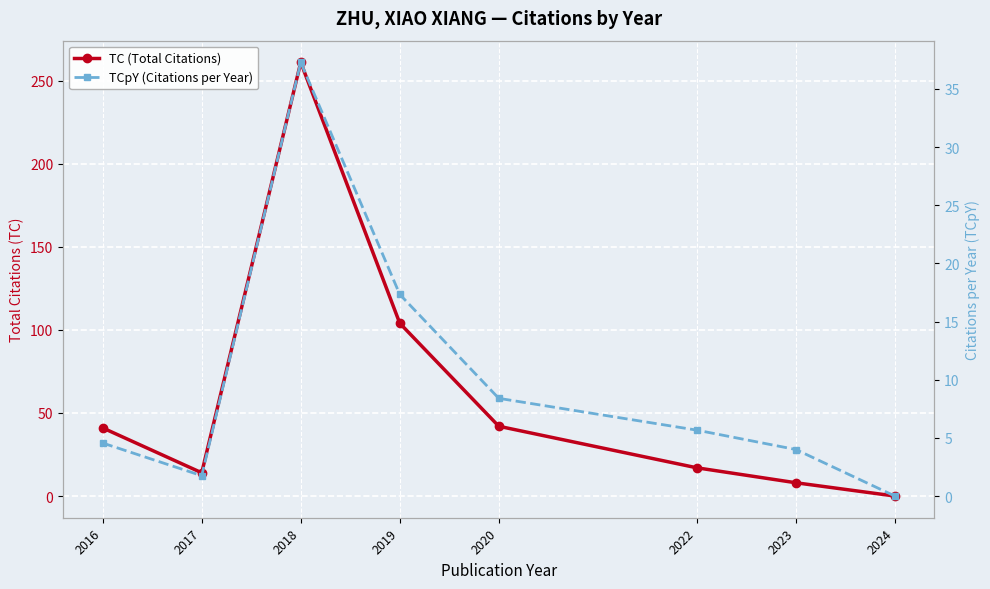

Which series has the widest spread of values?

TC (Total Citations)